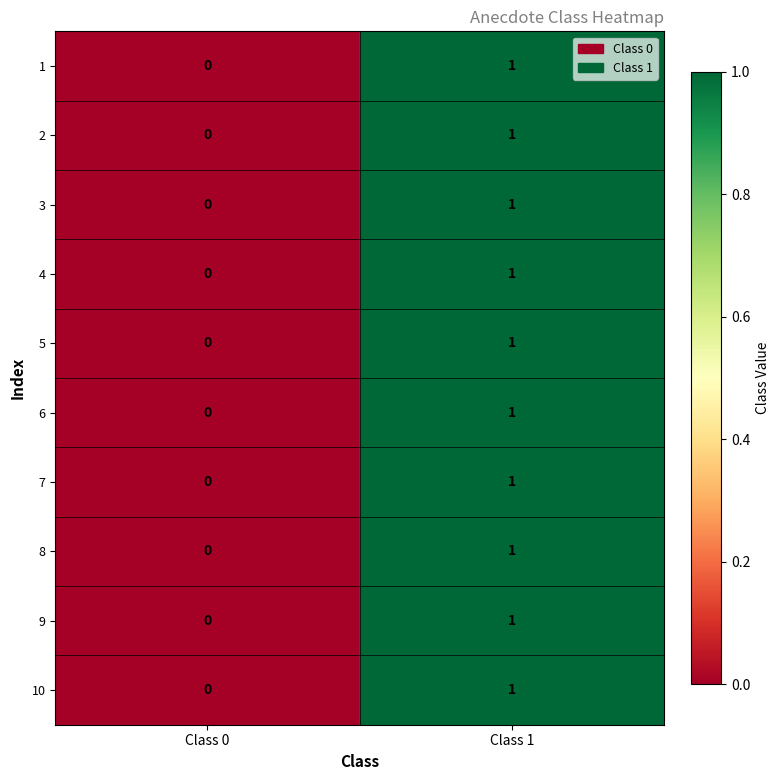

Which label corresponds to the largest value in the chart?

Class 1